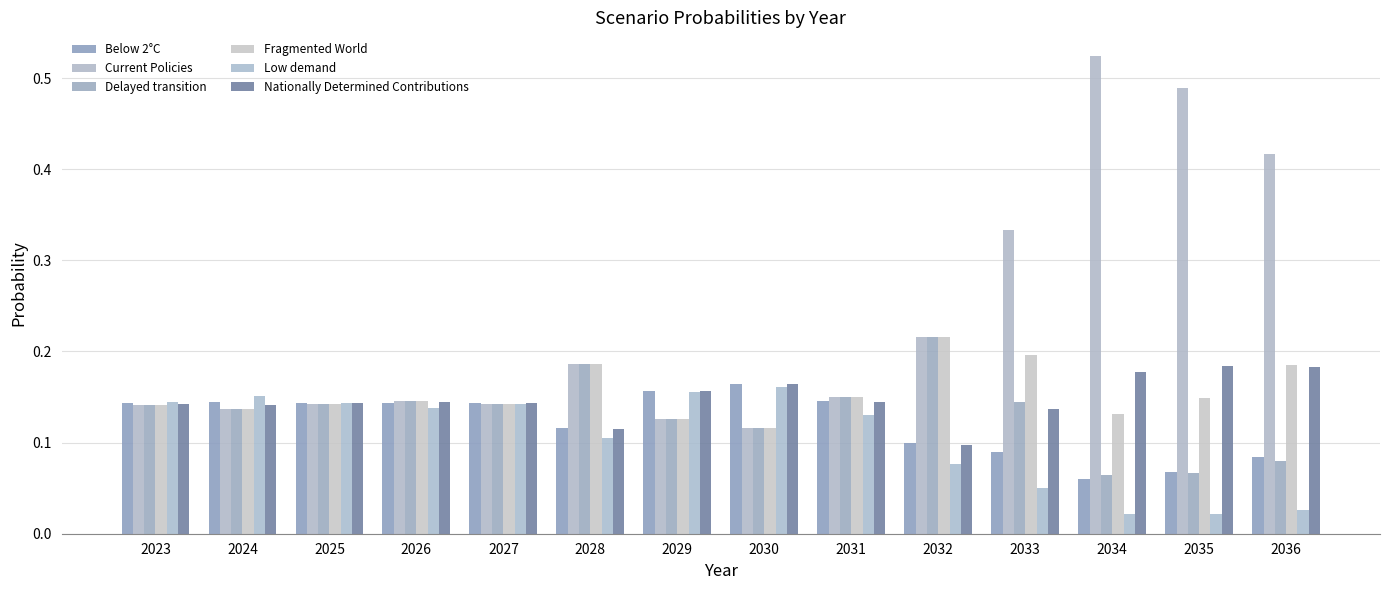

What are all the series names shown in the legend?

Below 2°C, Current Policies, Delayed transition, Fragmented World, Low demand, Nationally Determined Contributions